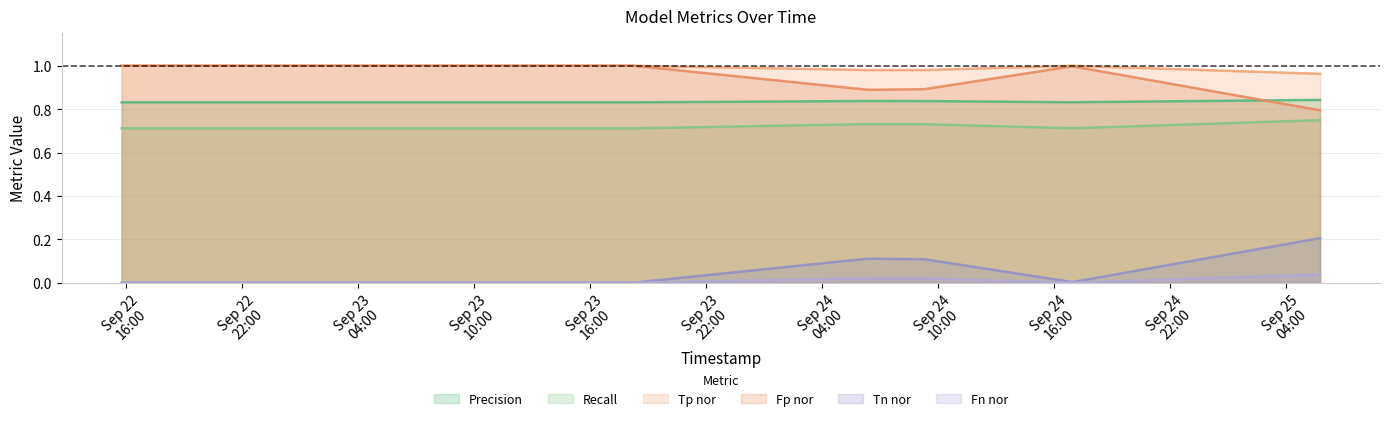

What are all the series names shown in the legend?

Precision, Recall, Tp nor, Fp nor, Tn nor, Fn nor